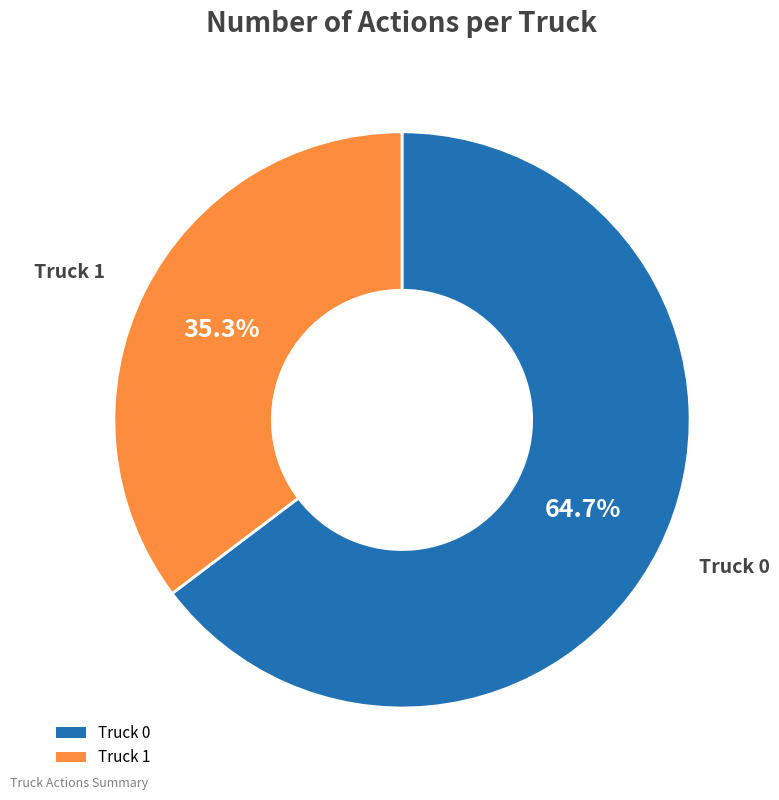

To the nearest percent, what percentage of the pie is Truck 1?

35%